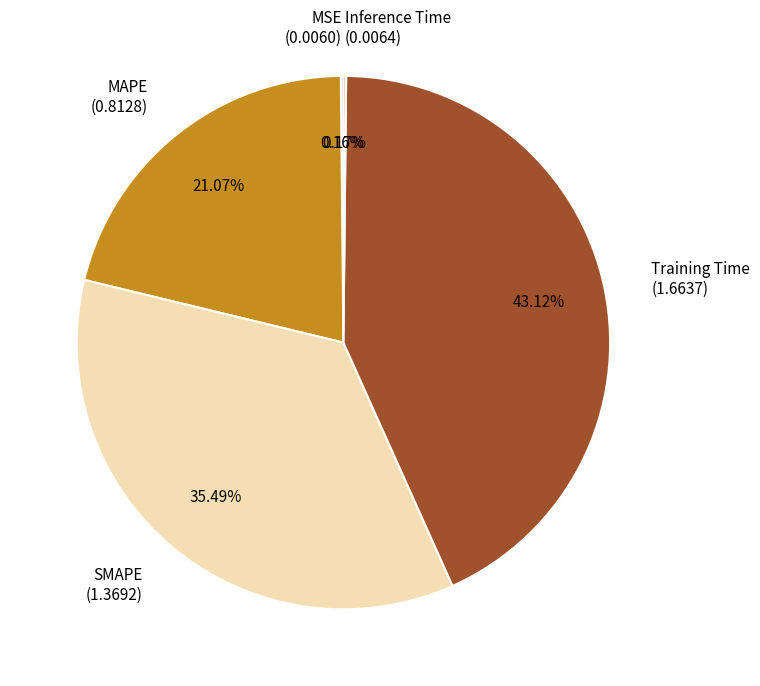

To the nearest percent, what portion does MAPE represent?

21%